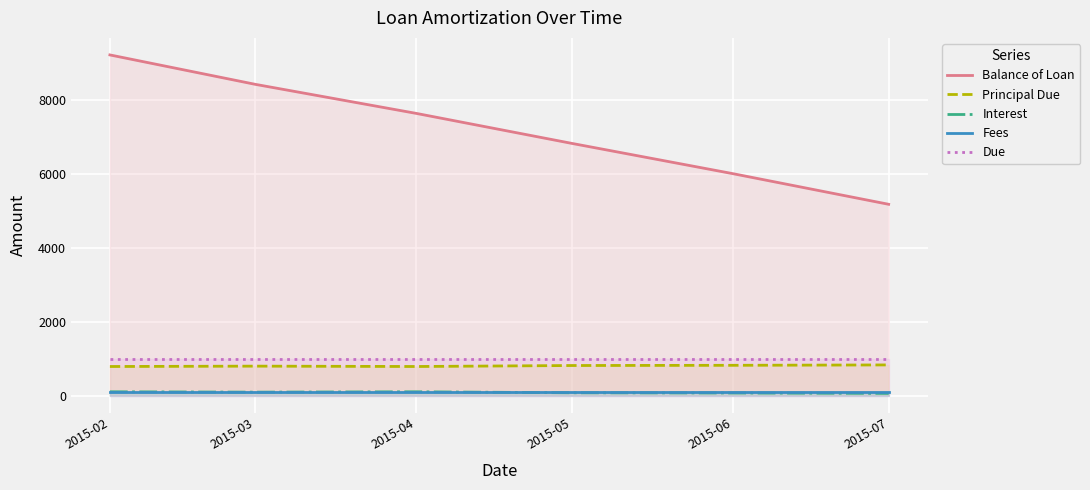

Reading left to right, list all the values displayed in this chart.

Balance of Loan: 2015-02=9214.2	2015-03=8418.5	2015-04=7632.7	2015-05=6820.3	2015-06=6002.1	2015-07=5173.6
Principal Due: 2015-02=785.8	2015-03=795.7	2015-04=785.8	2015-05=812.4	2015-06=818.2	2015-07=828.5
Interest: 2015-02=101.9	2015-03=92.0	2015-04=101.9	2015-05=75.3	2015-06=69.5	2015-07=59.2
Fees: 2015-02=100.0	2015-03=100.0	2015-04=100.0	2015-05=100.0	2015-06=100.0	2015-07=100.0
Due: 2015-02=987.7	2015-03=987.7	2015-04=987.7	2015-05=987.7	2015-06=987.7	2015-07=987.7